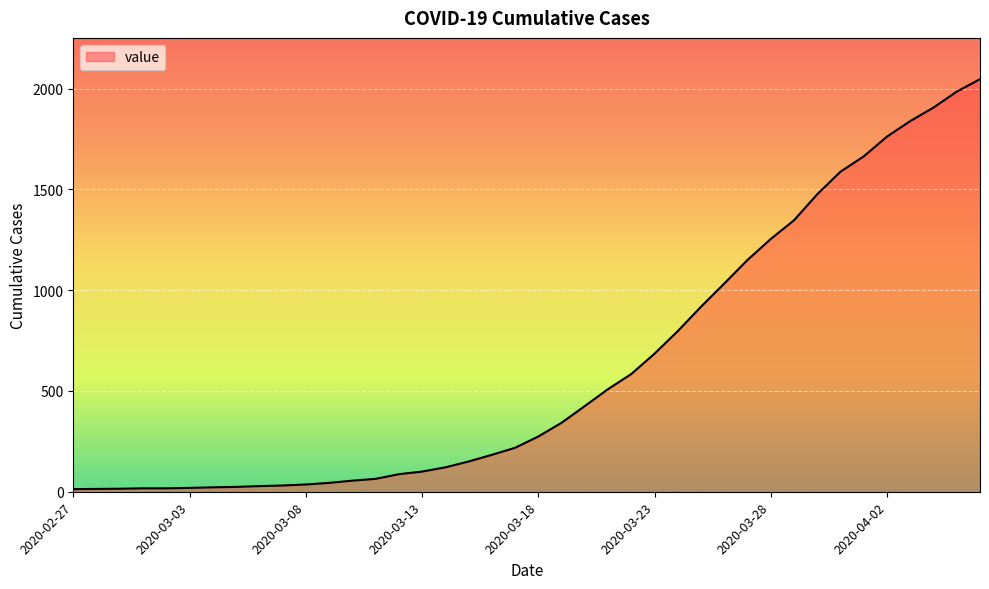

What is the difference between the maximum and minimum values?

2034